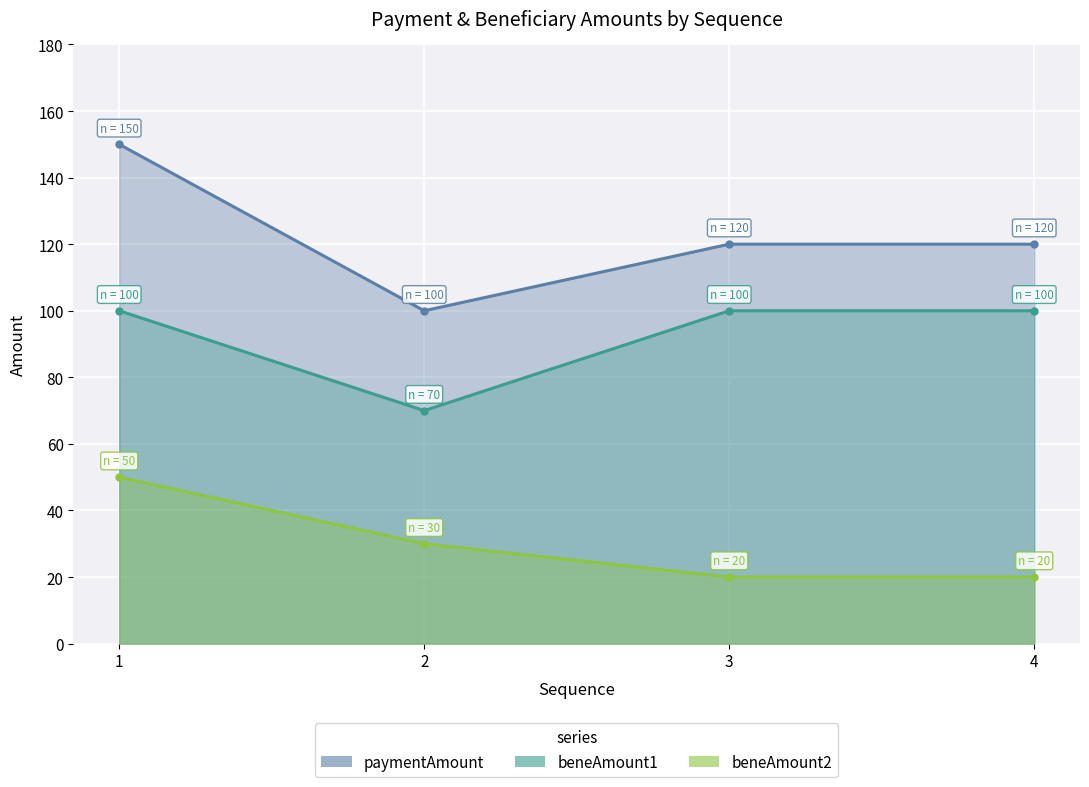

True or false: beneAmount2 has more than 1 points higher than both neighbors.

False